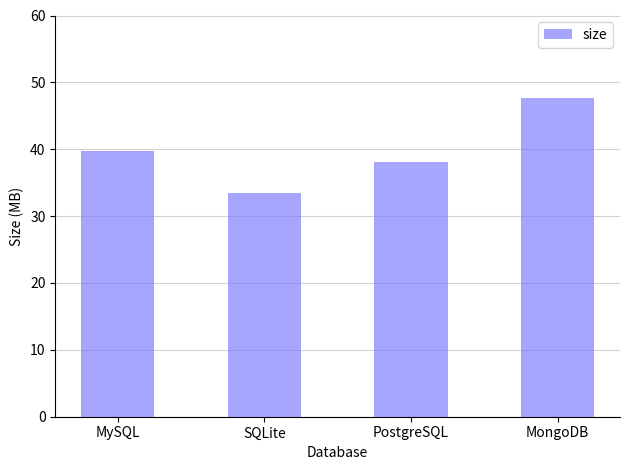

How many values exceed 39?

2